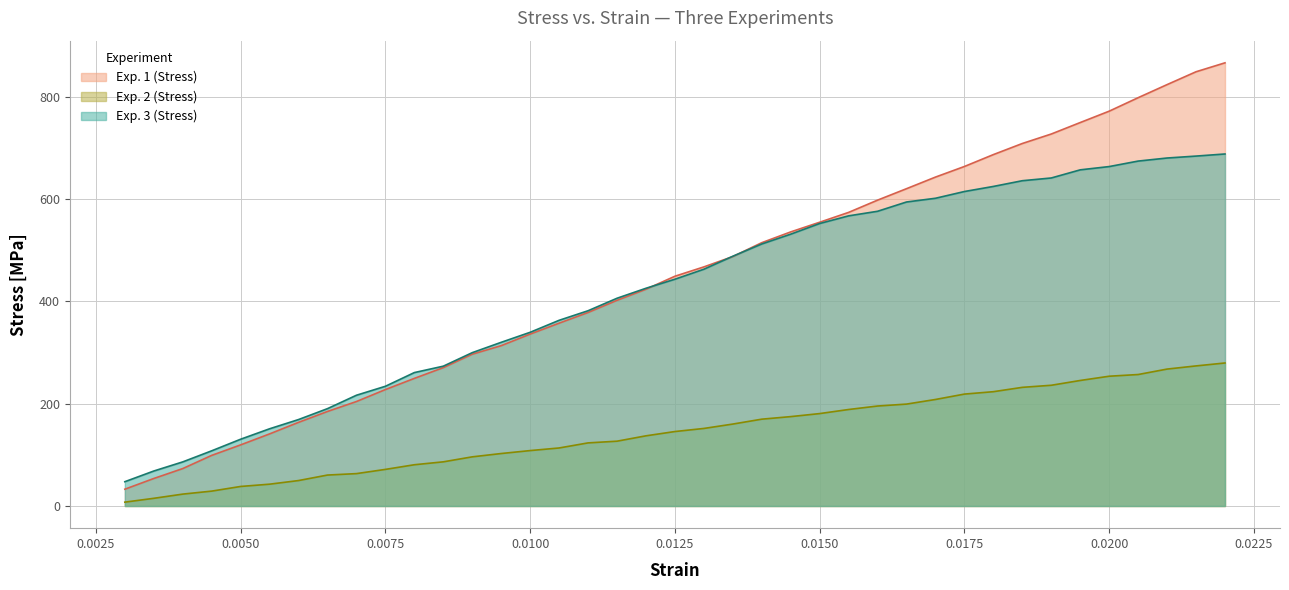

Which series has the widest spread of values?

Exp. 1 (Stress)